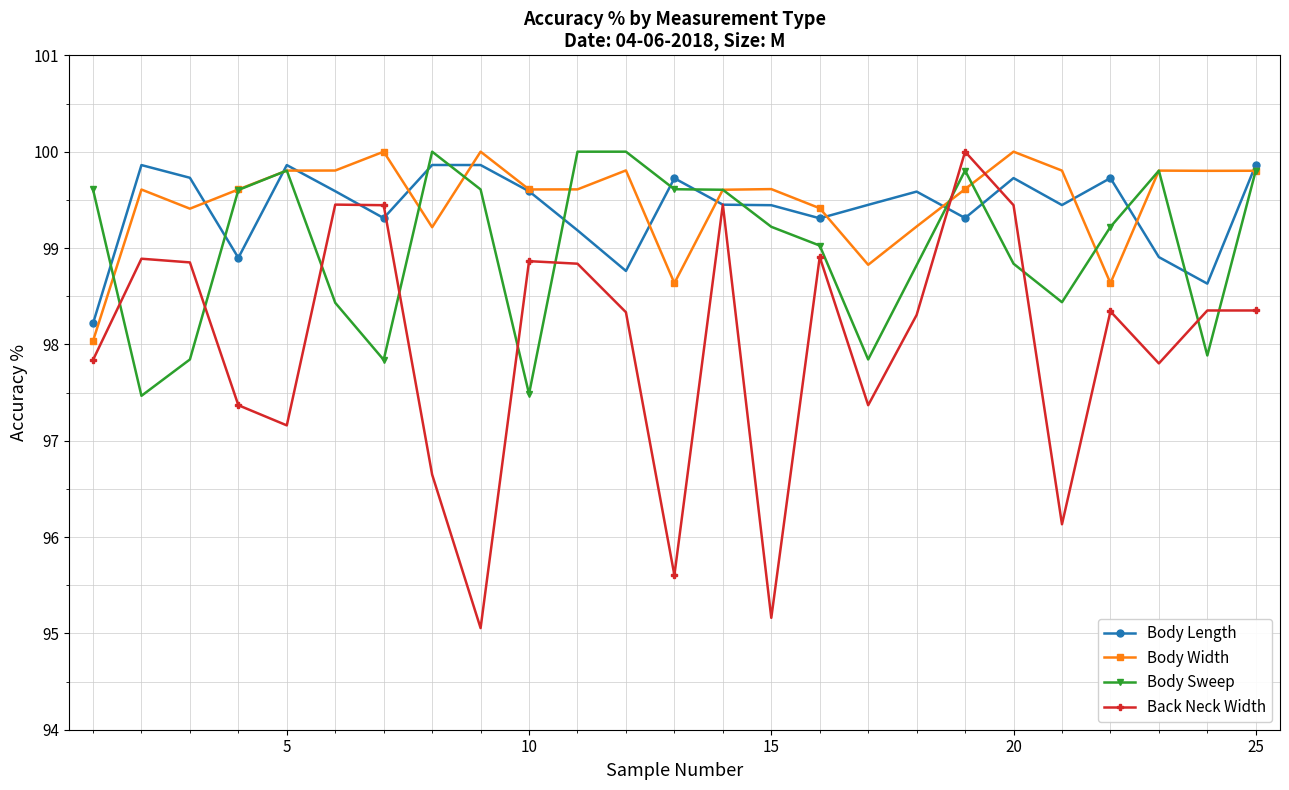

What is the average value of the Body Length series?

99.4